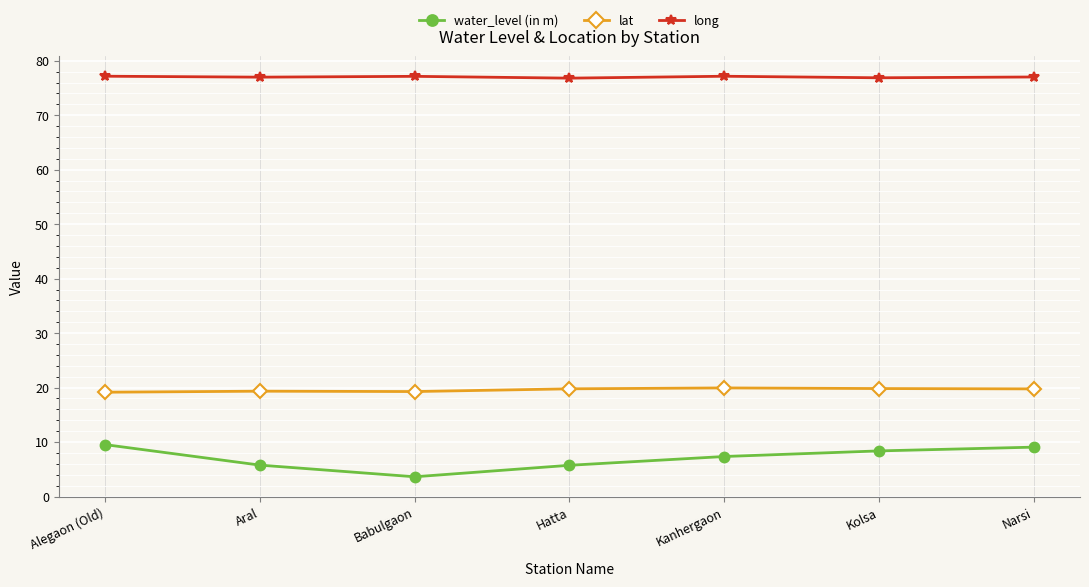

What value does the lat series have at Aral?

19.3